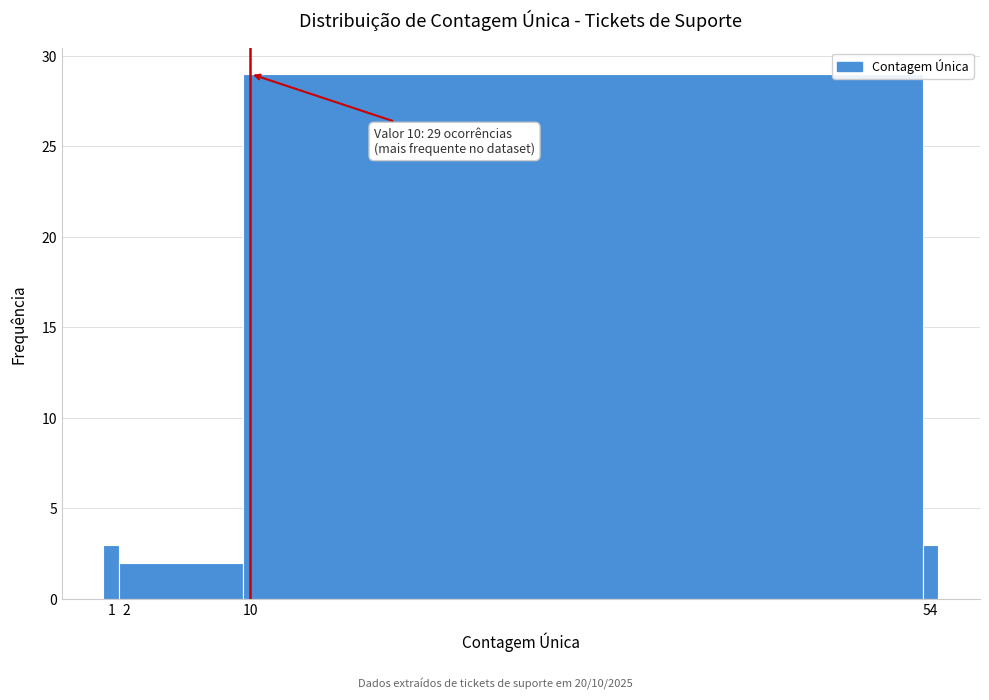

Which range on the x-axis has the tallest bar?

9.5 to 53.5